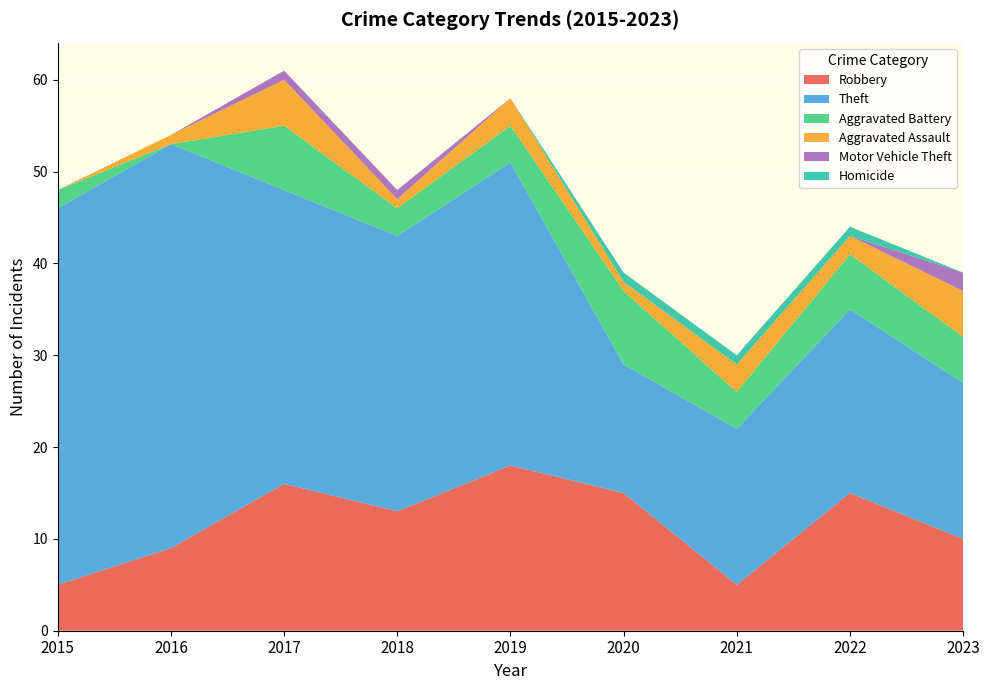

Reading right to left, what are all the values shown in this chart?

Robbery: 10	15	5	15	18	13	16	9	5
Theft: 17	20	17	14	33	30	32	44	41
Aggravated Battery: 5	6	4	8	4	3	7	0	2
Aggravated Assault: 5	2	3	1	3	1	5	1	0
Motor Vehicle Theft: 2	0	0	0	0	1	1	0	0
Homicide: 0	1	1	1	0	0	0	0	0